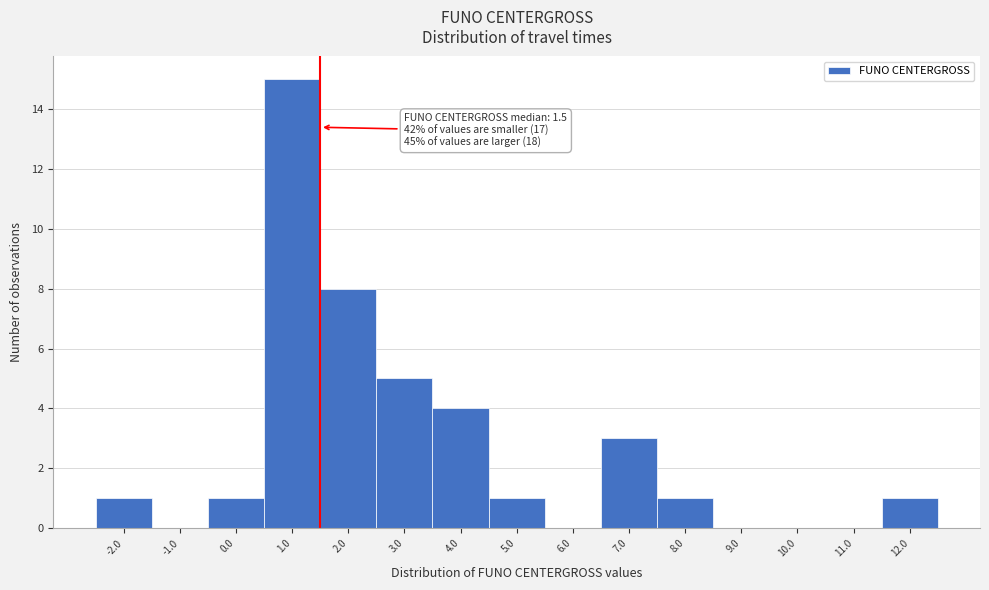

Over which range of the x-axis is the bar tallest?

0.5 to 1.5